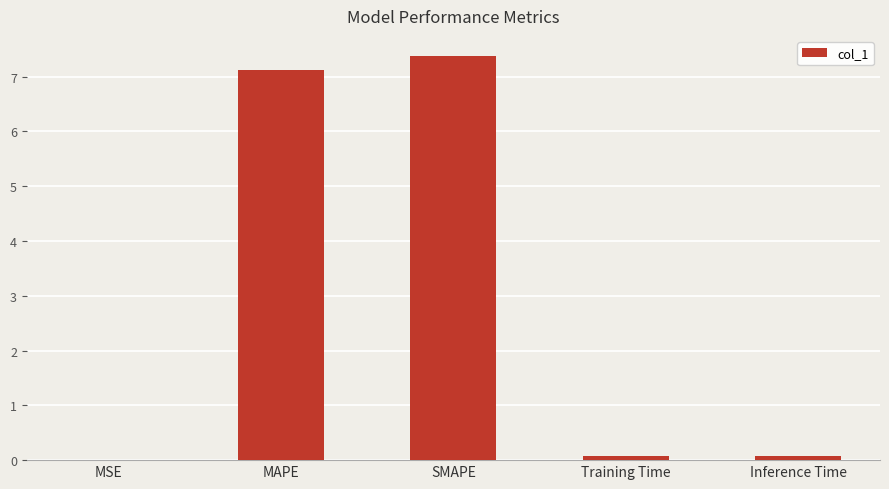

Is it true that the value at MAPE is 9.3?

False